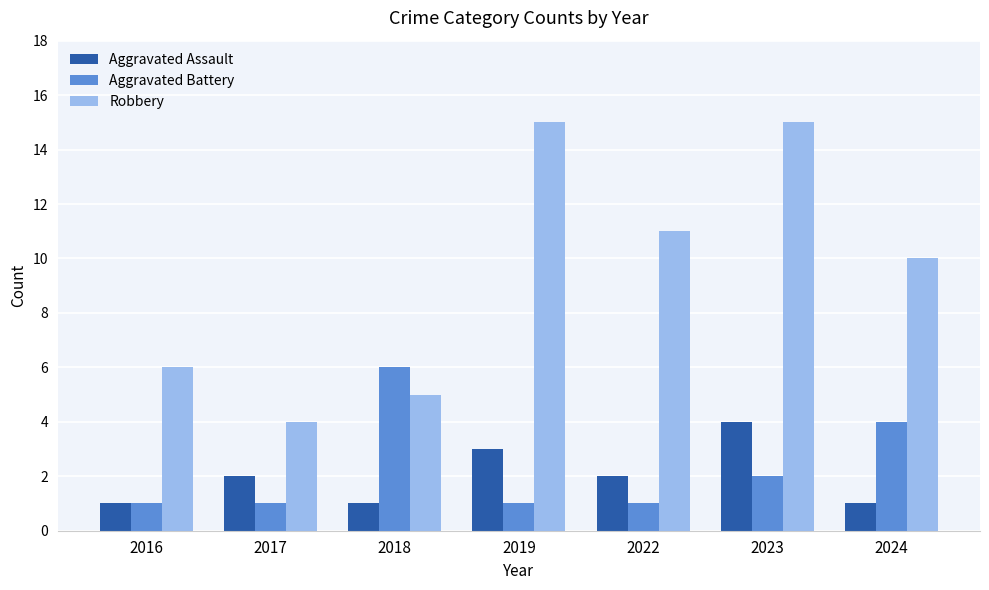

How many series are shown in this chart?

3